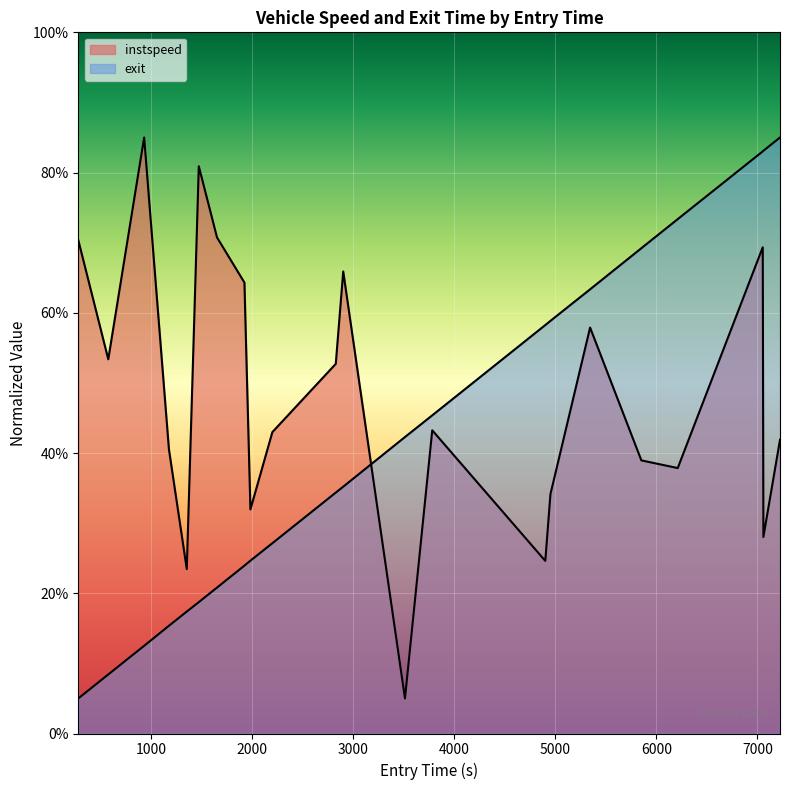

Where do instspeed and exit first cross each other?

11 and 12